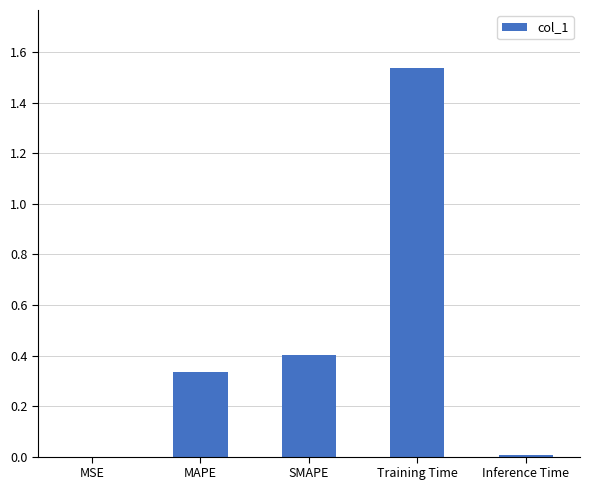

What is the change in value from SMAPE to Training Time?

+1.1